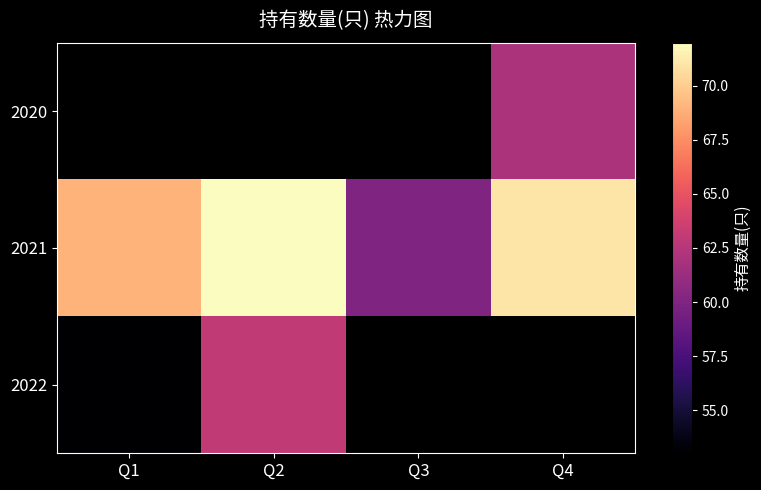

What is the difference between the maximum and minimum values in the 2021 series?

12.0